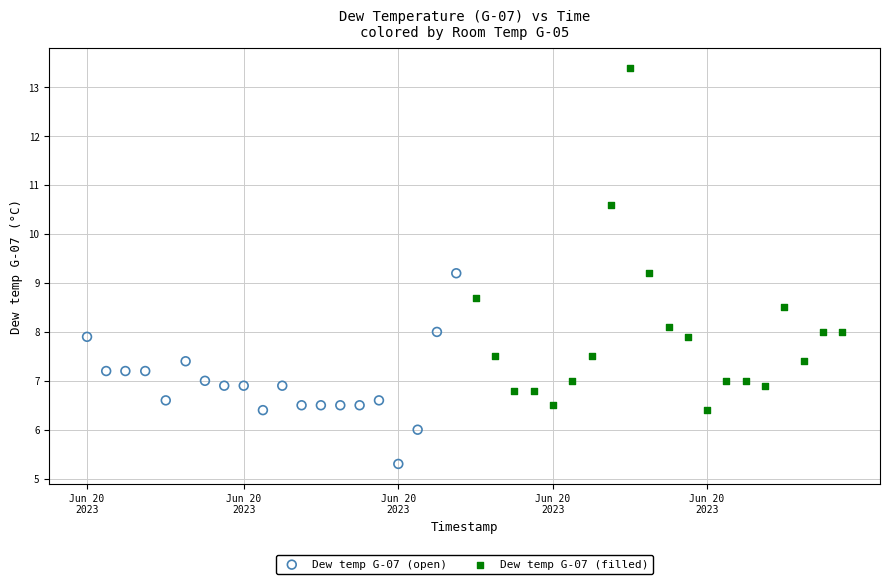

Which series contains the highest Y value?

Dew temp G-07 (filled)